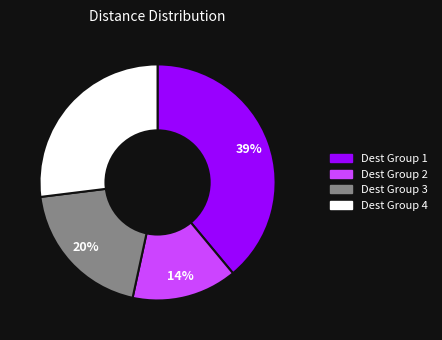

Which slice is the smallest?

Dest Group 2